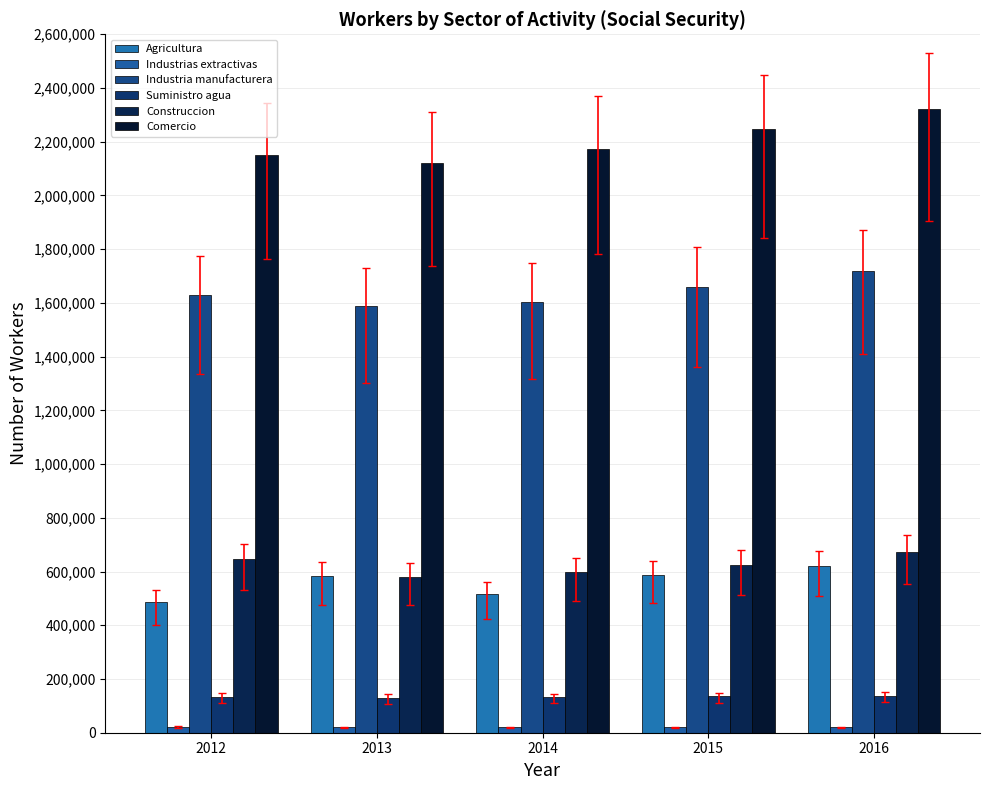

What is the sum of the Suministro agua values at 2013 and 2015?

265777